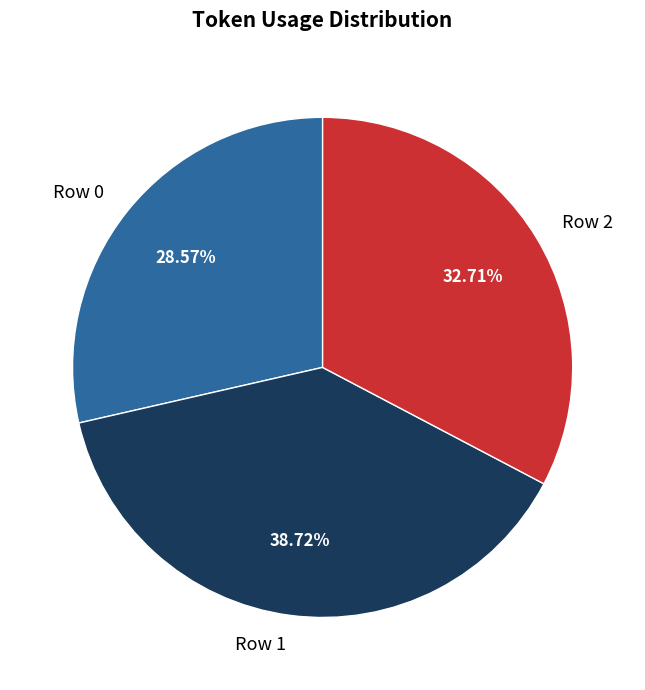

To the nearest percent, what percentage of the pie is Row 0?

29%